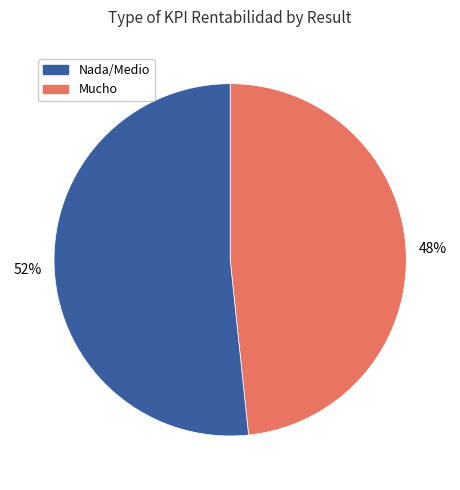

Does any single category account for the majority?

Yes